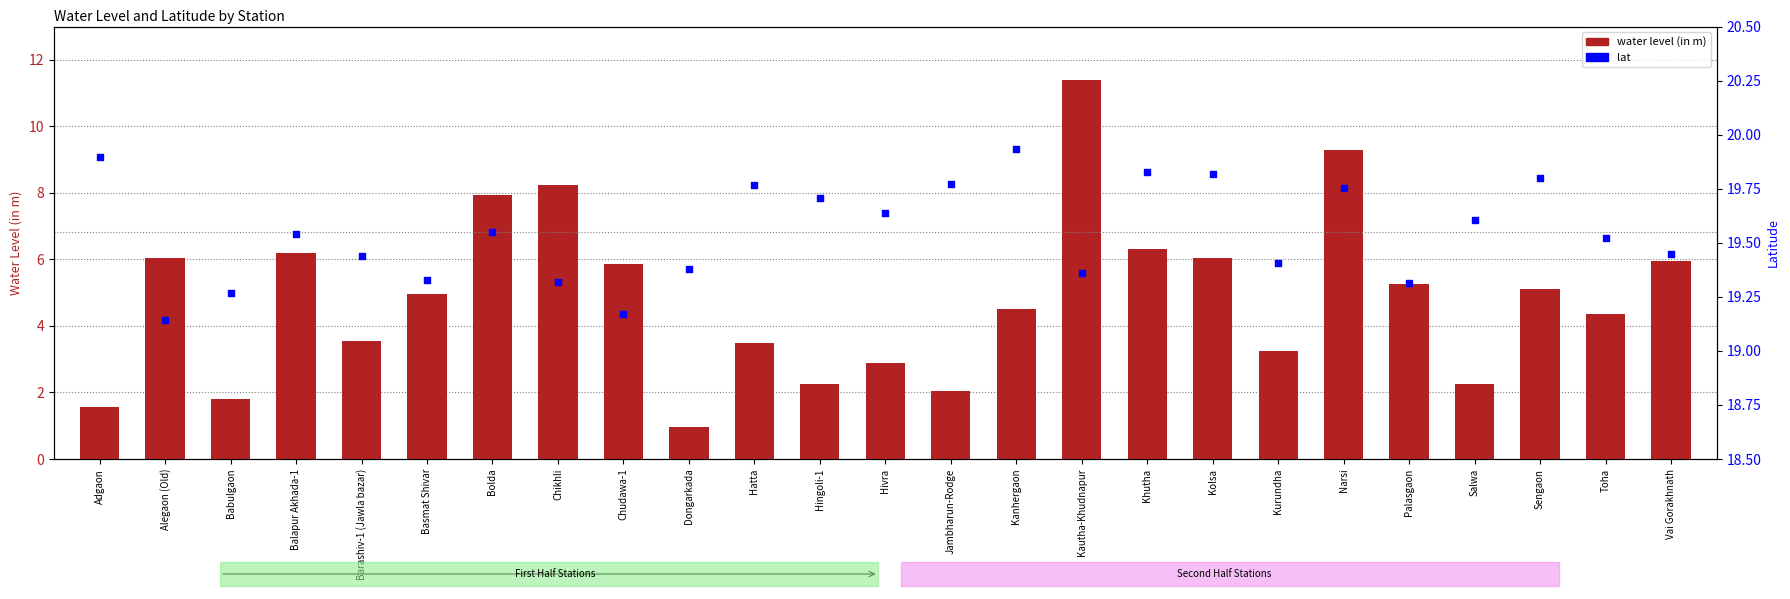

Which series contains the highest Y value?

lat